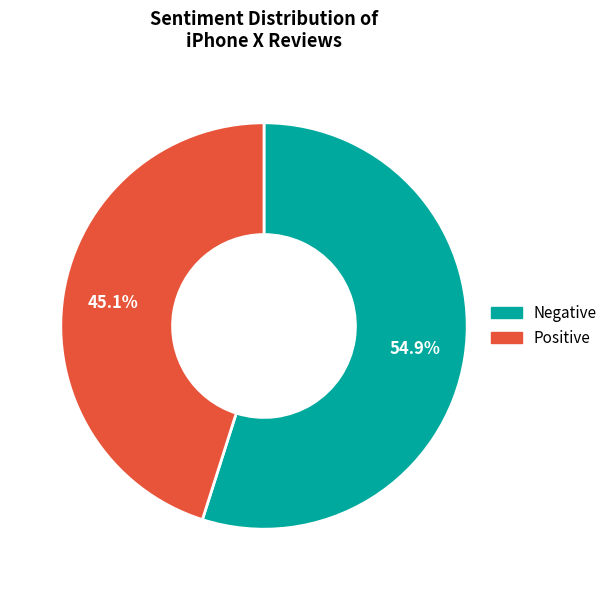

Which has a higher value, Positive or Negative?

Negative